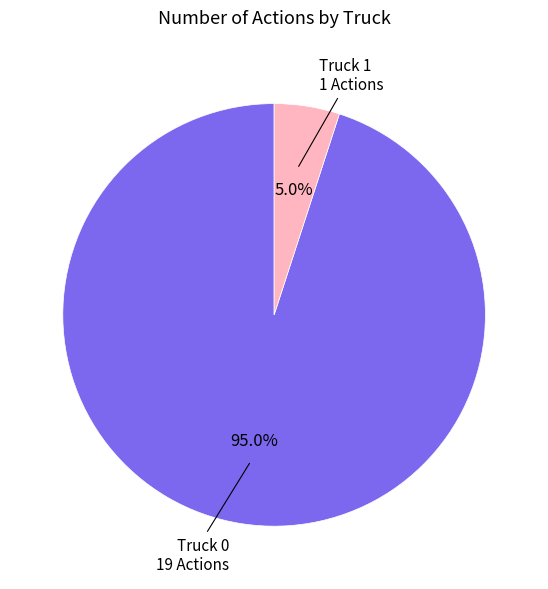

Count the number of slices in the pie.

2